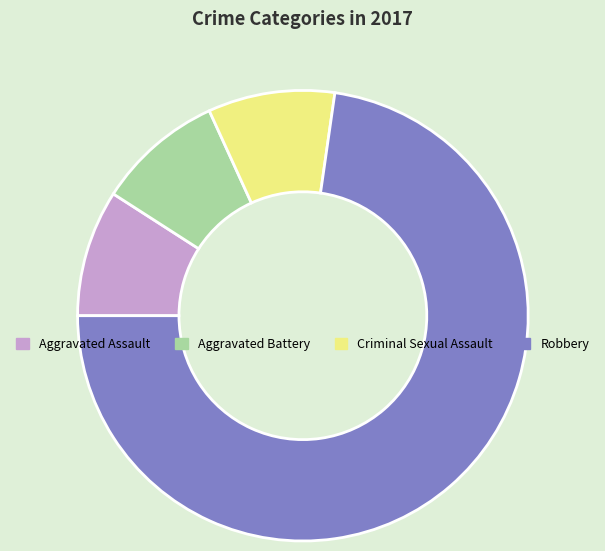

Does any single category account for the majority?

Yes